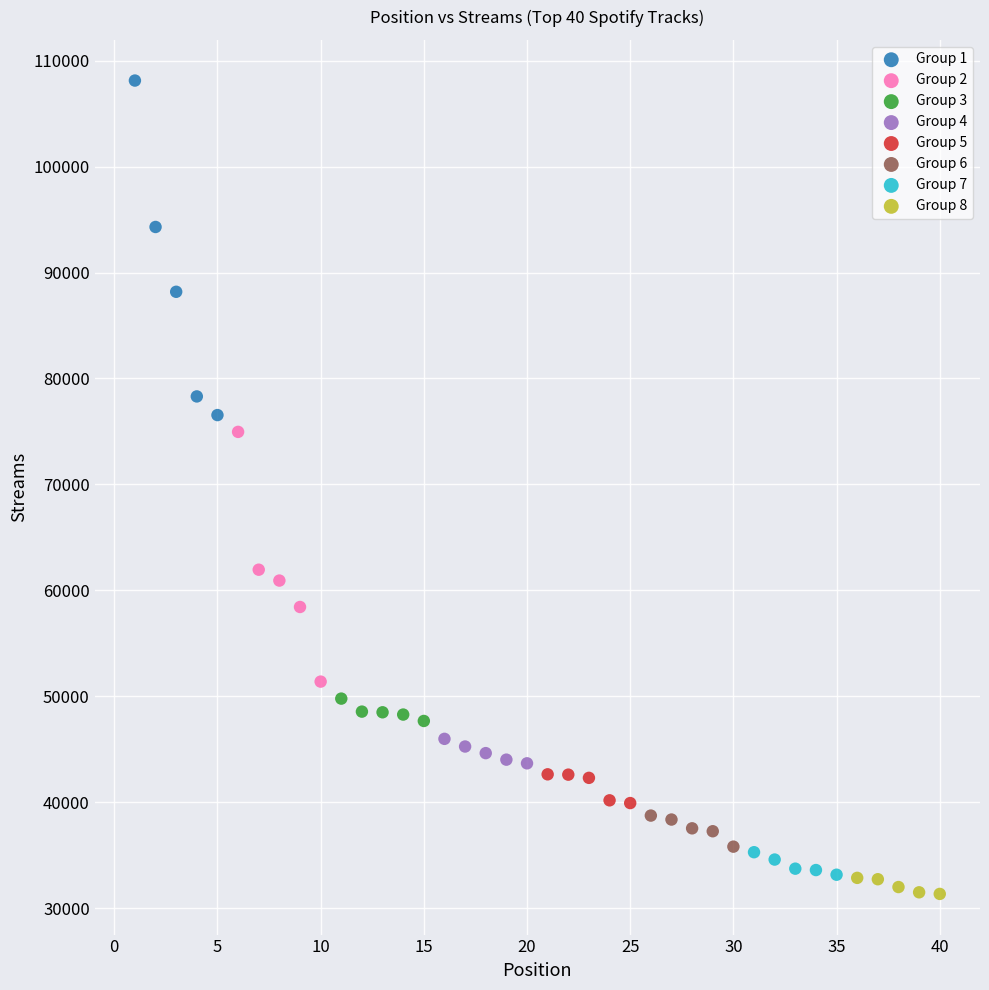

Which series contains the lowest Y value?

Group 8